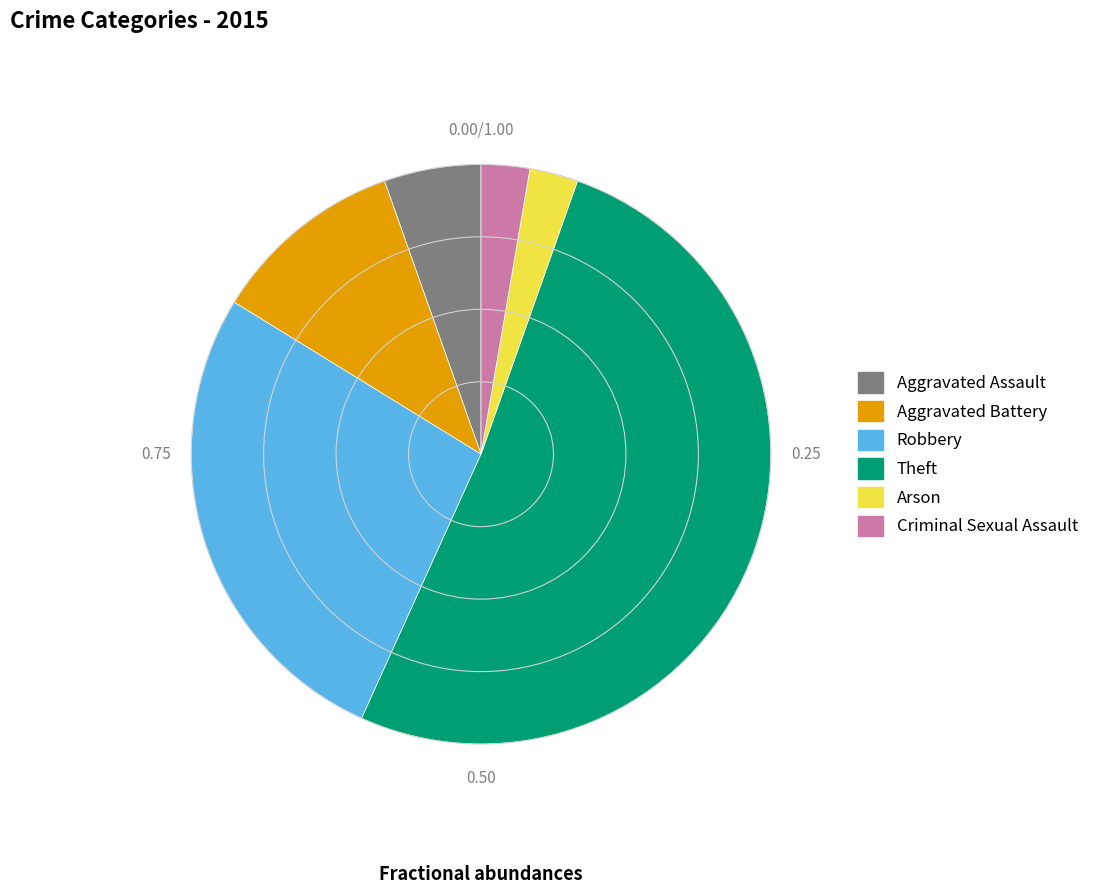

Which slice is the largest?

Theft